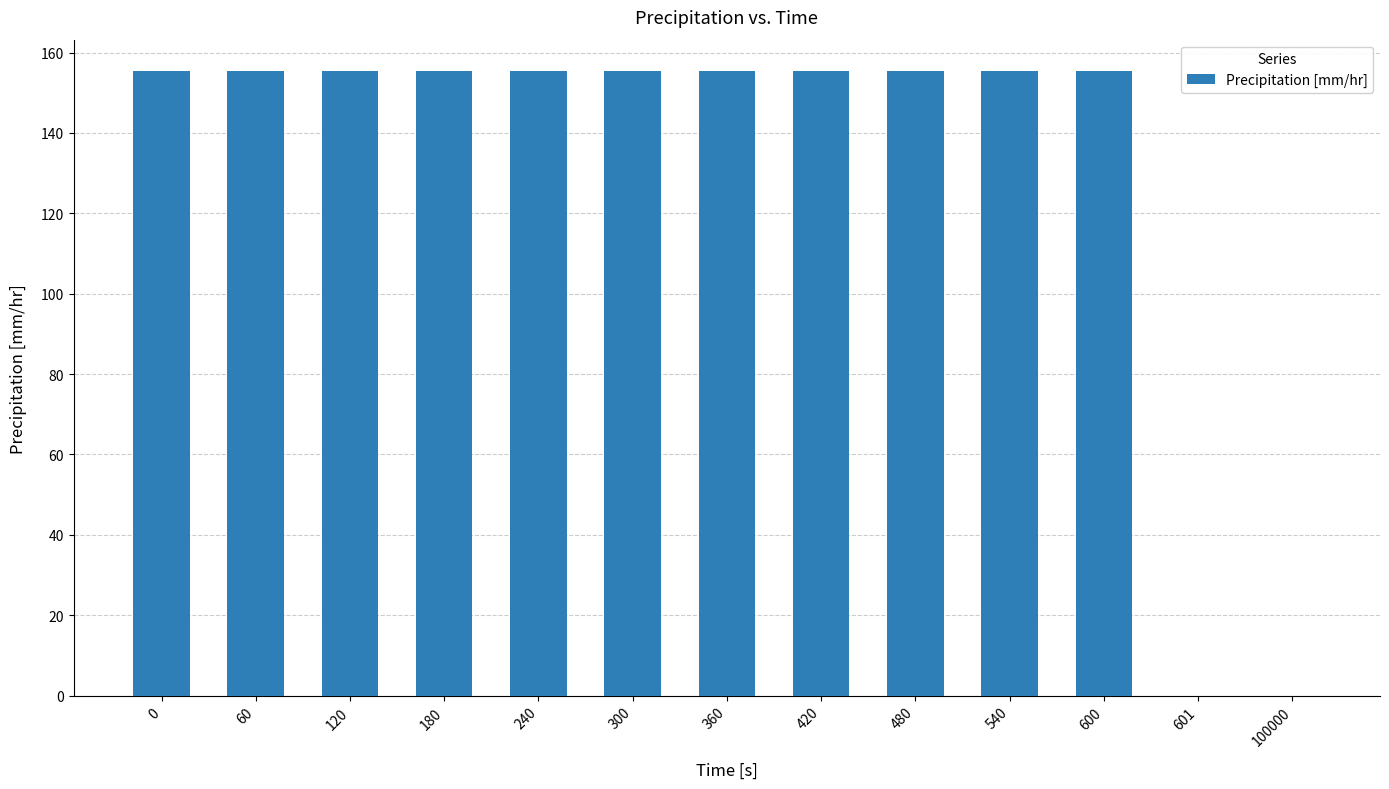

Between 60 and 100000, which is larger?

60